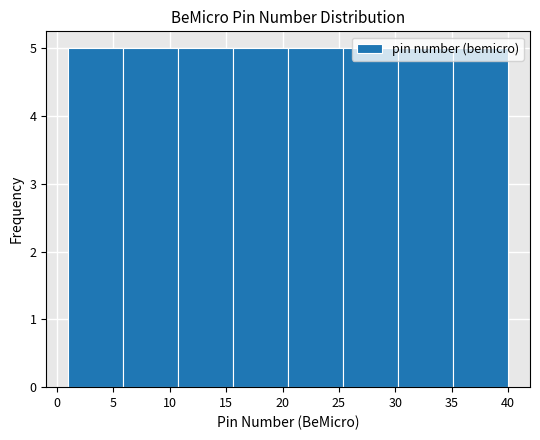

Reading left to right, transcribe this chart: for each bar, give the range it covers on the x-axis and its height. Neither the bar edges nor the heights are printed on the chart, so give them approximately, as read against the axes.

1.0 to 6.0: 5
6.0 to 11.0: 5
11.0 to 15.5: 5
15.5 to 20.5: 5
20.5 to 25.5: 5
25.5 to 30.5: 5
30.5 to 35.0: 5
35.0 to 40.0: 5